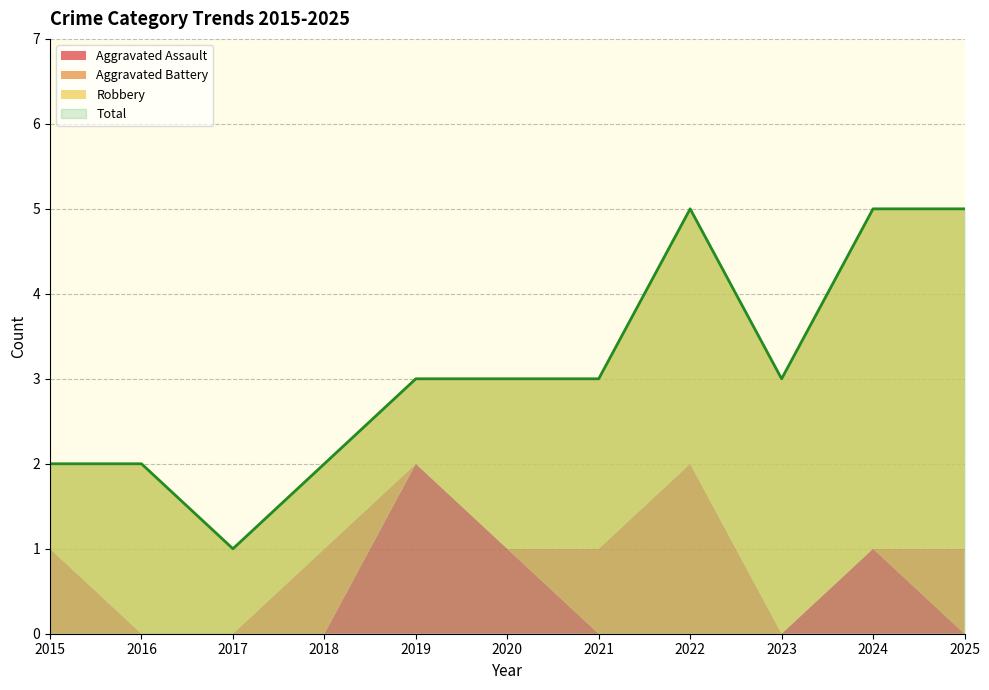

How many interior local peaks does the Robbery series have?

1